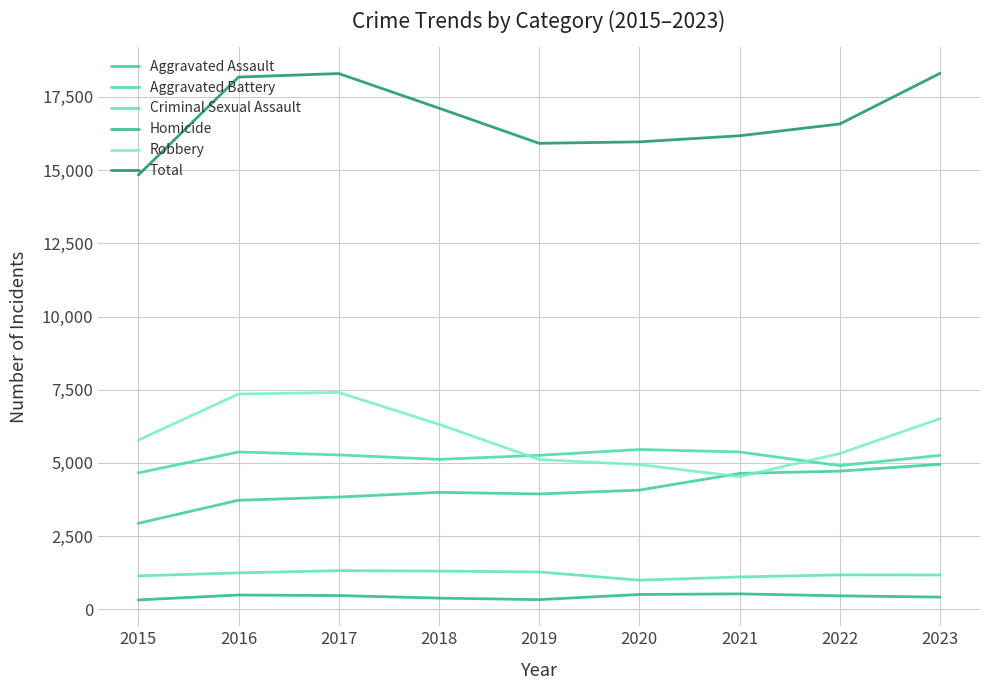

At which label does Total reach its peak?

2023